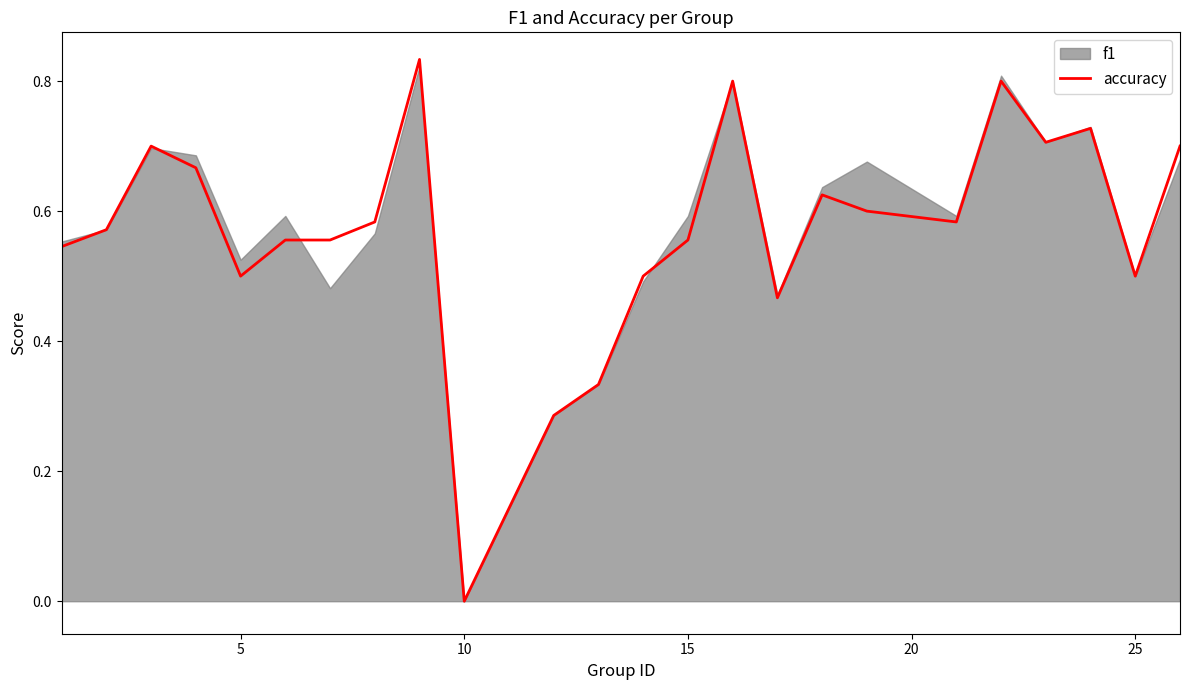

The value of accuracy at 5 is 0.3. True or false?

False